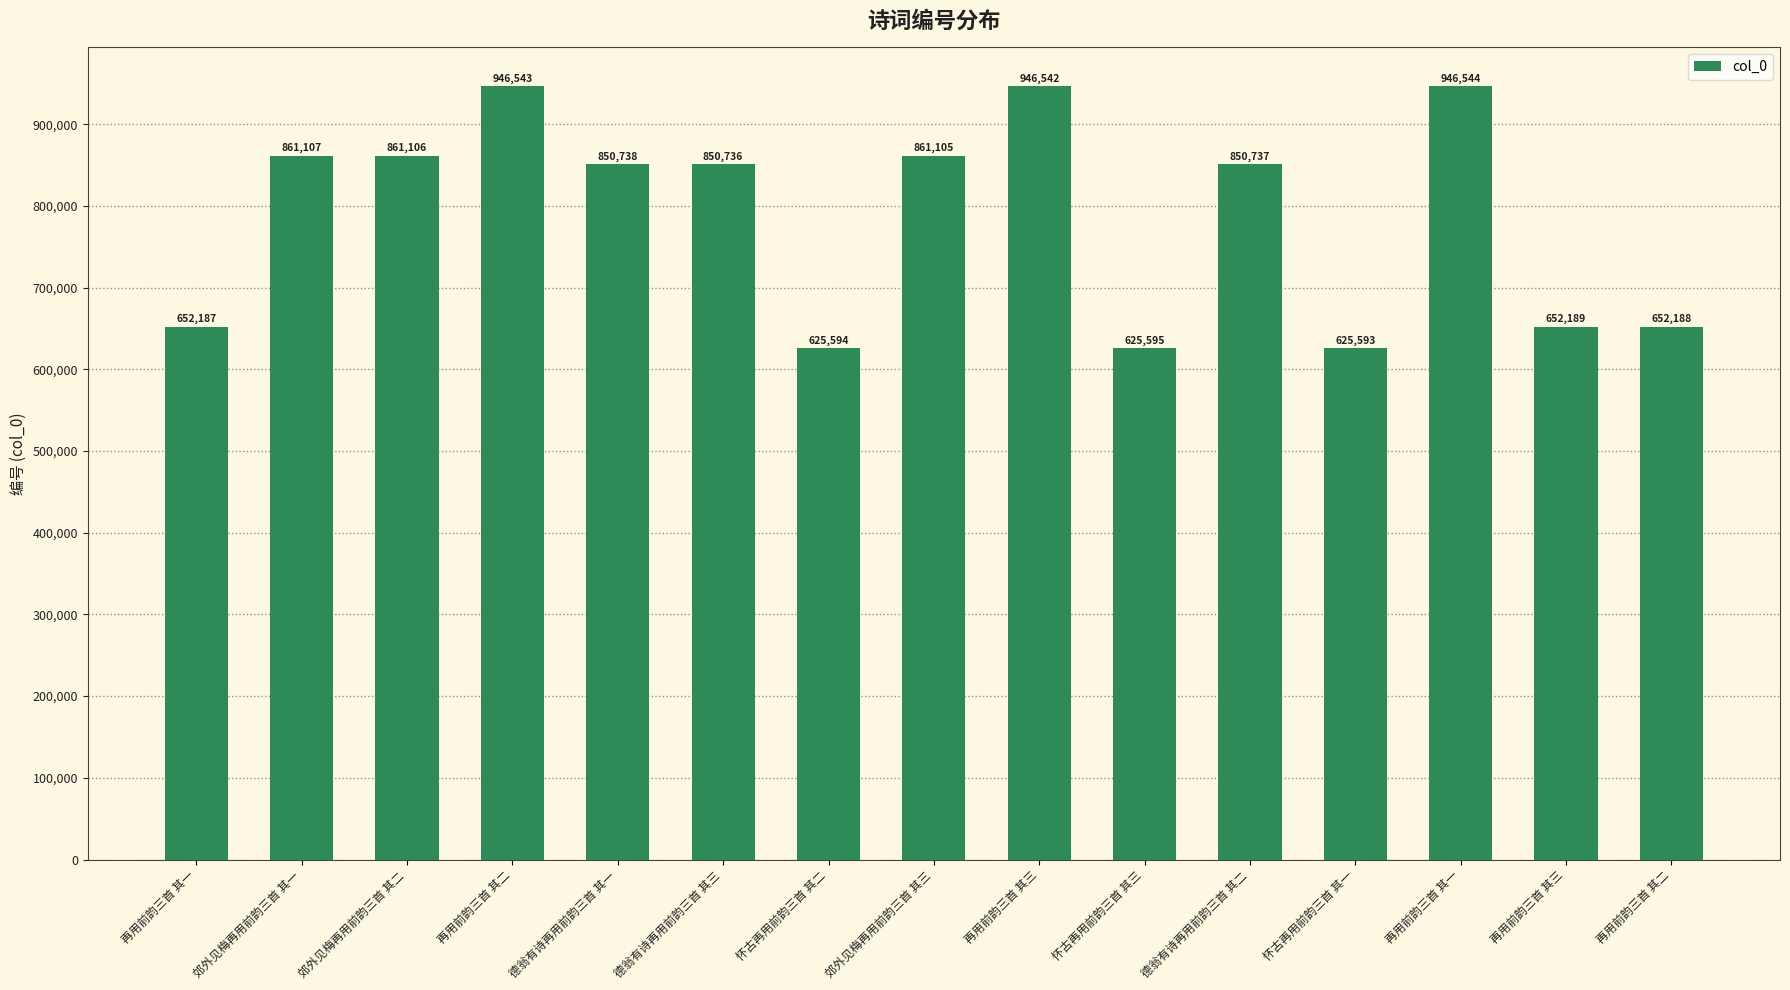

How many data points are less than 850737?

7